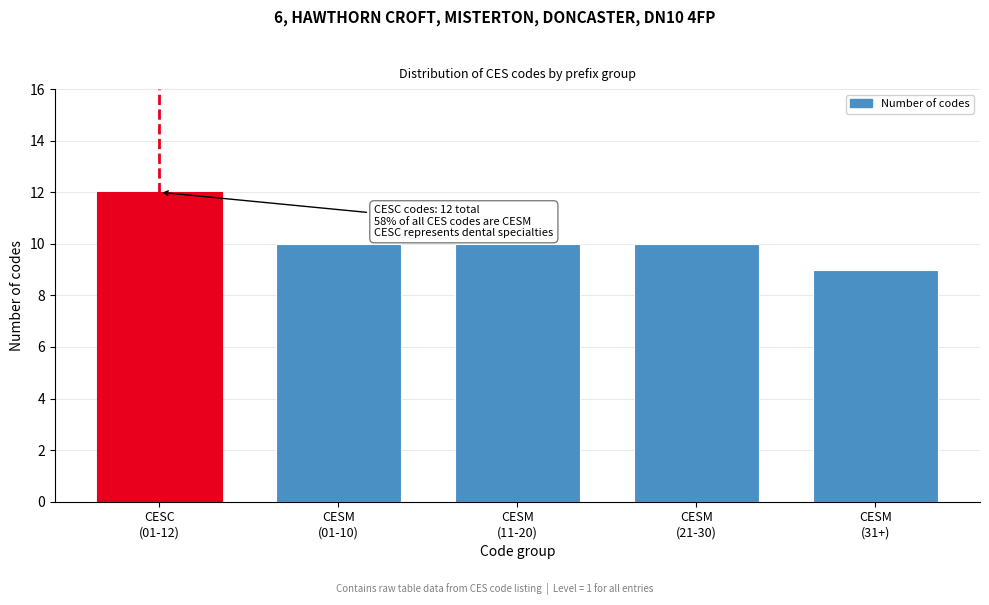

Reading left to right, list all the values displayed in this chart.

12	10	10	10	9